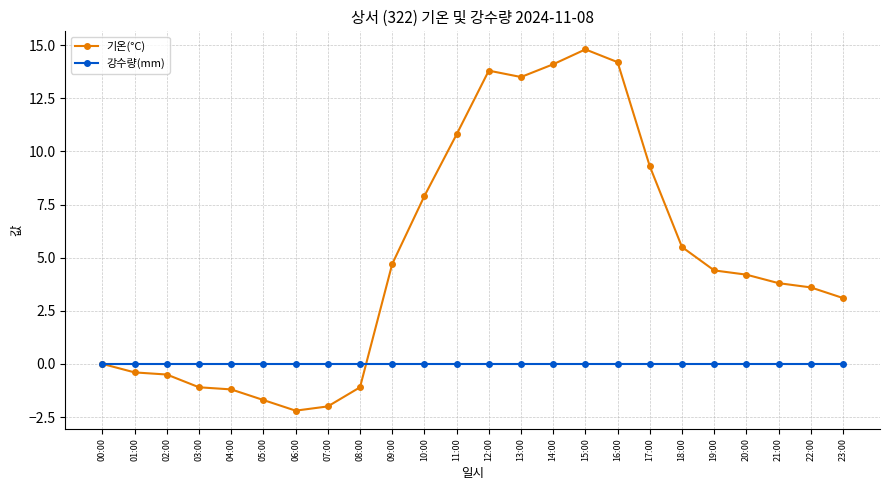

Rank the series by their maximum value, from highest to lowest.

기온(°C), 강수량(mm)